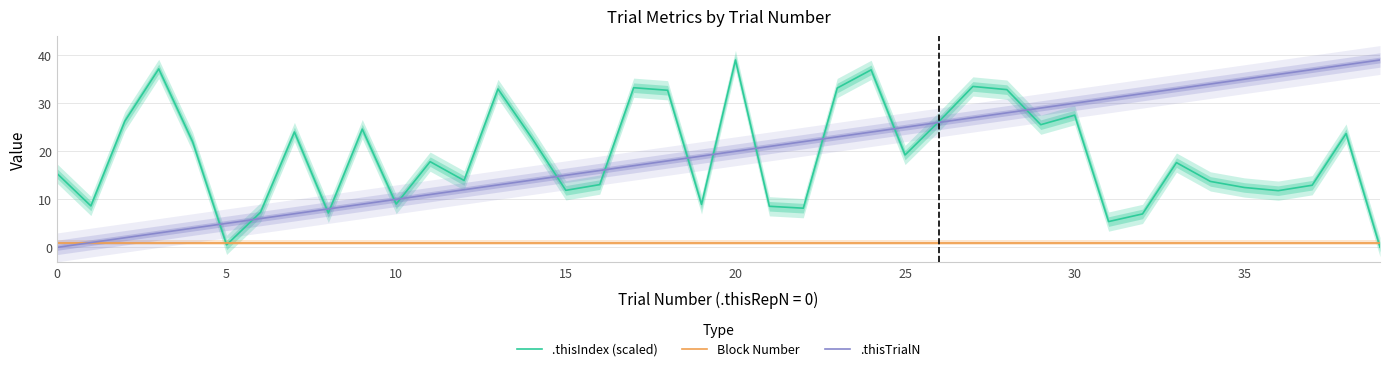

The value of .thisIndex (scaled) at 16 is 5.1. True or false?

False